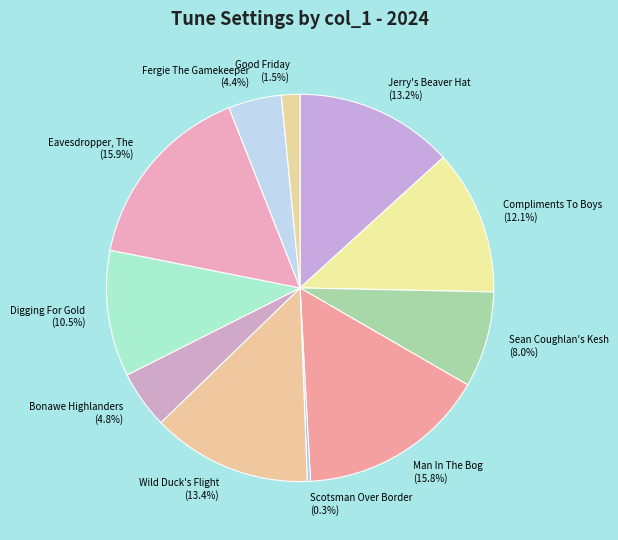

What is the ratio of the value at Fergie The Gamekeeper (4.4%) to the value at Sean Coughlan's Kesh (8.0%)?

0.6